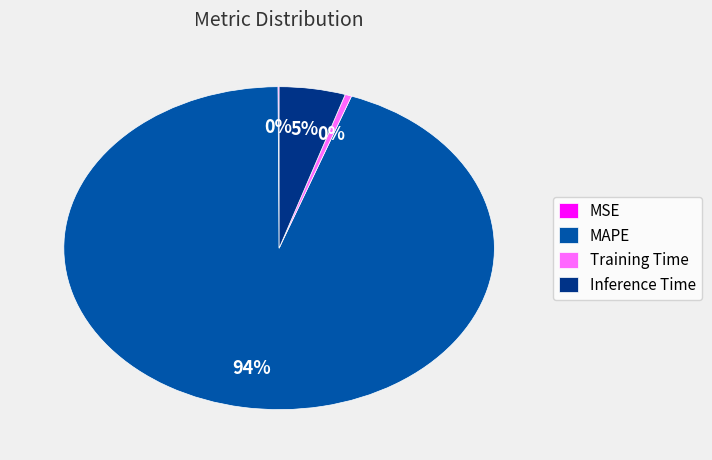

What is the majority slice?

MAPE